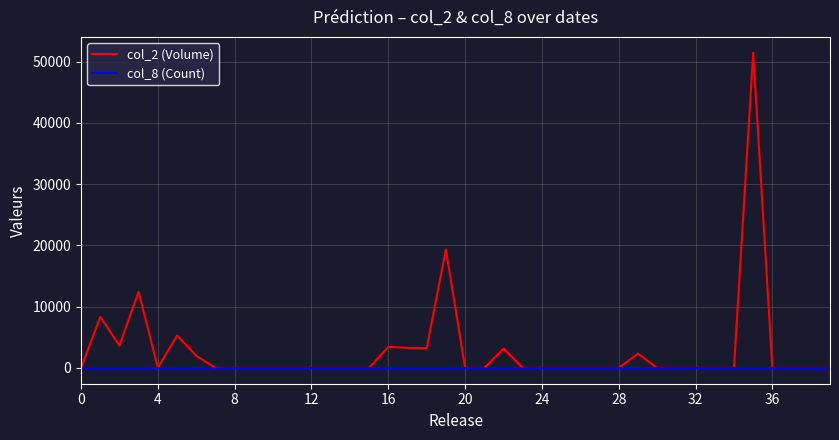

Which series has the largest range (max minus min)?

col_2 (Volume)